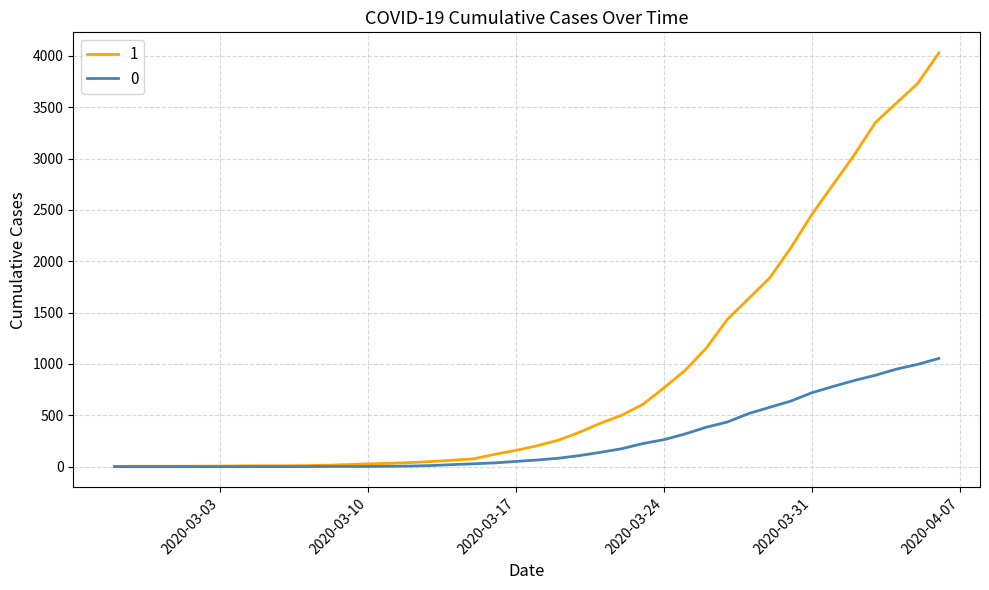

Rank the series by their maximum value, from lowest to highest.

0, 1